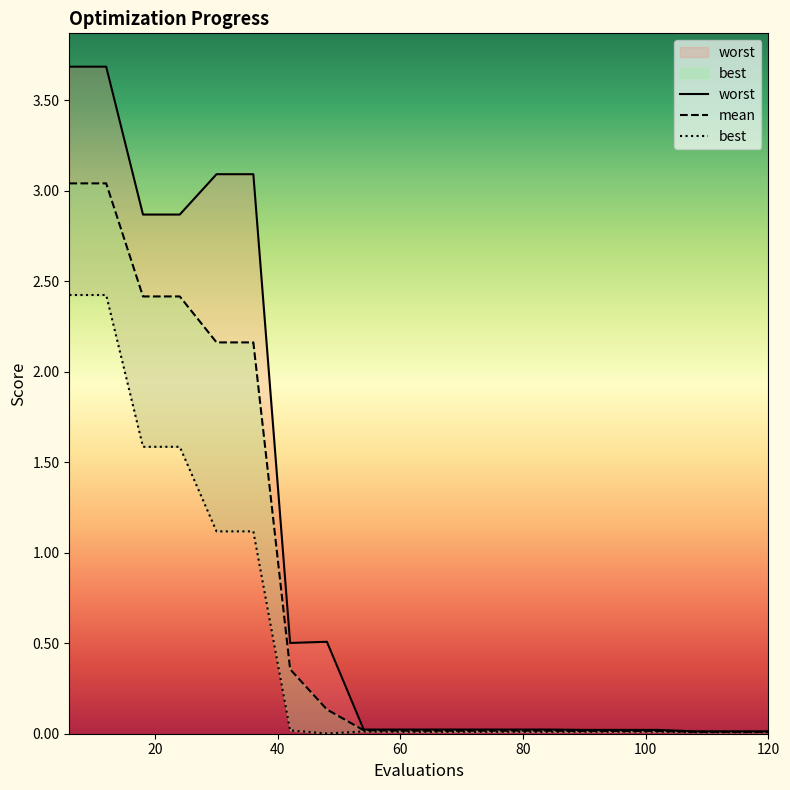

Count the number of categories in the chart.

20